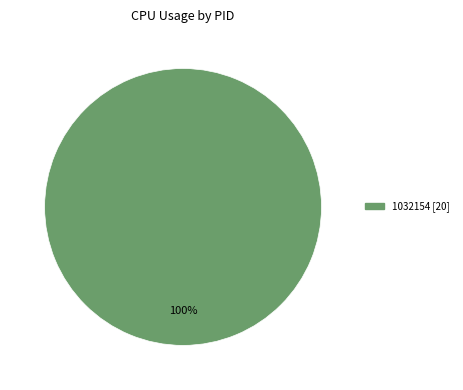

Is there a majority slice in this chart?

Yes